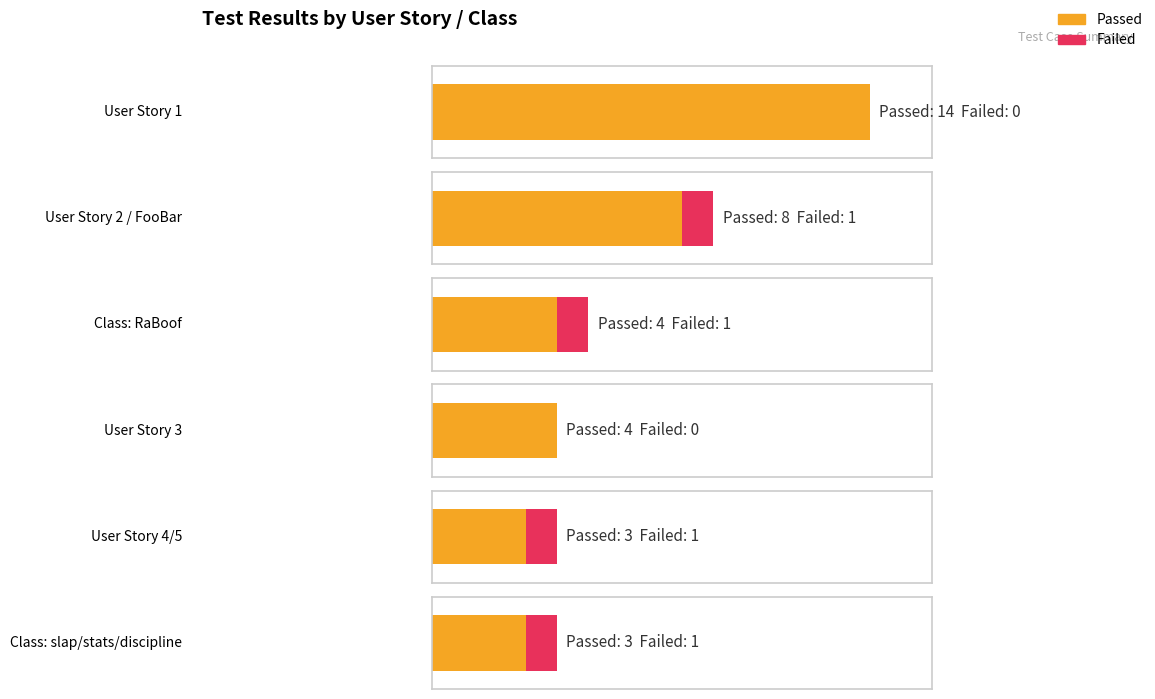

What is the label of the 5th bar from the right?

User Story 2/Class:FooBar